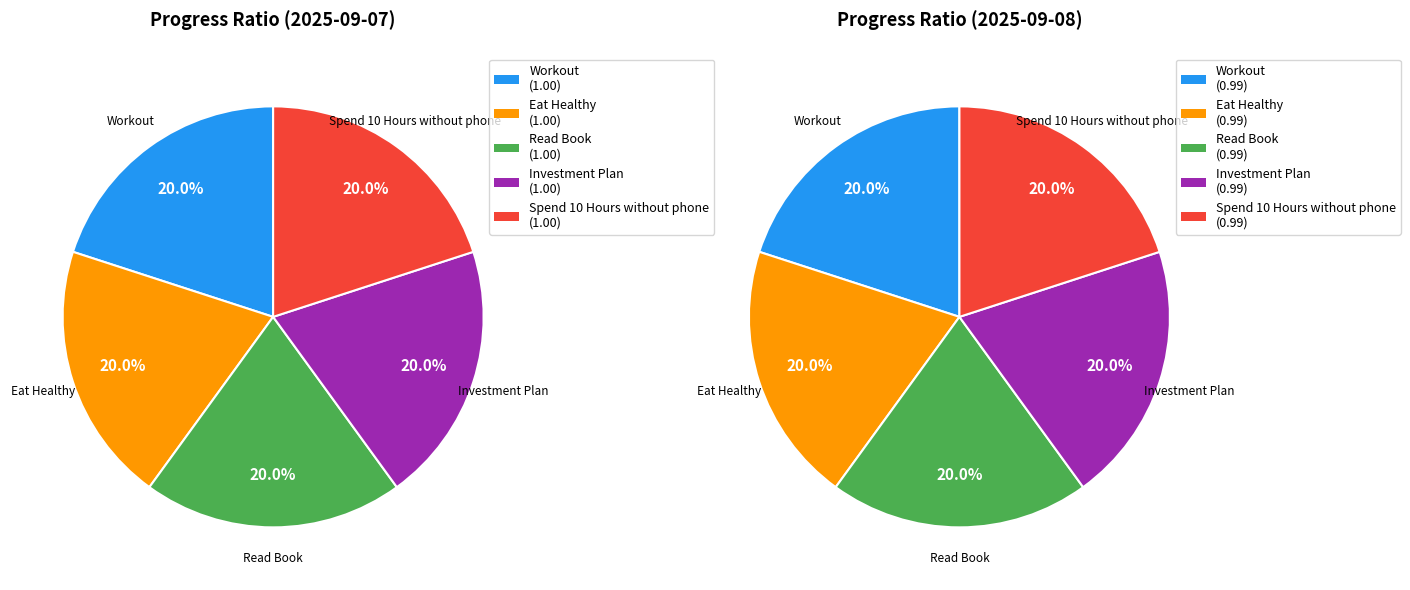

Which slice is the largest?

Workout